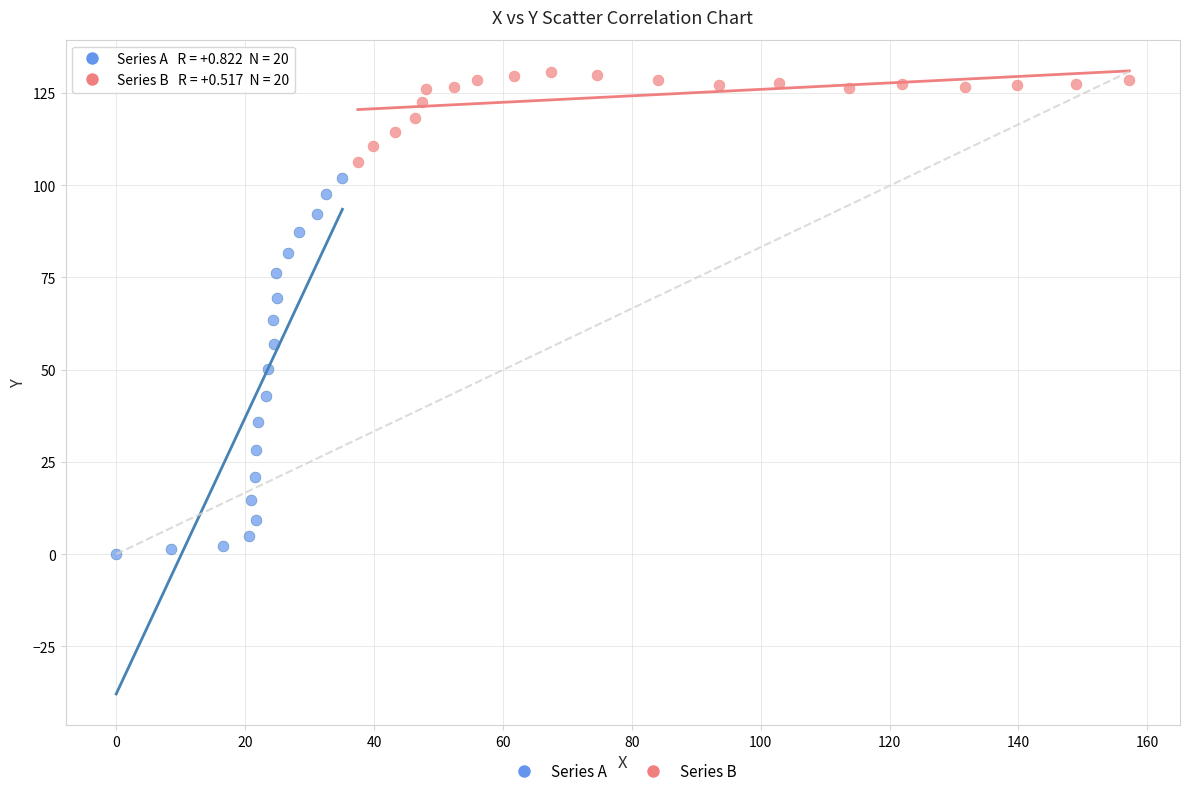

Which series contains the lowest Y value?

Series A